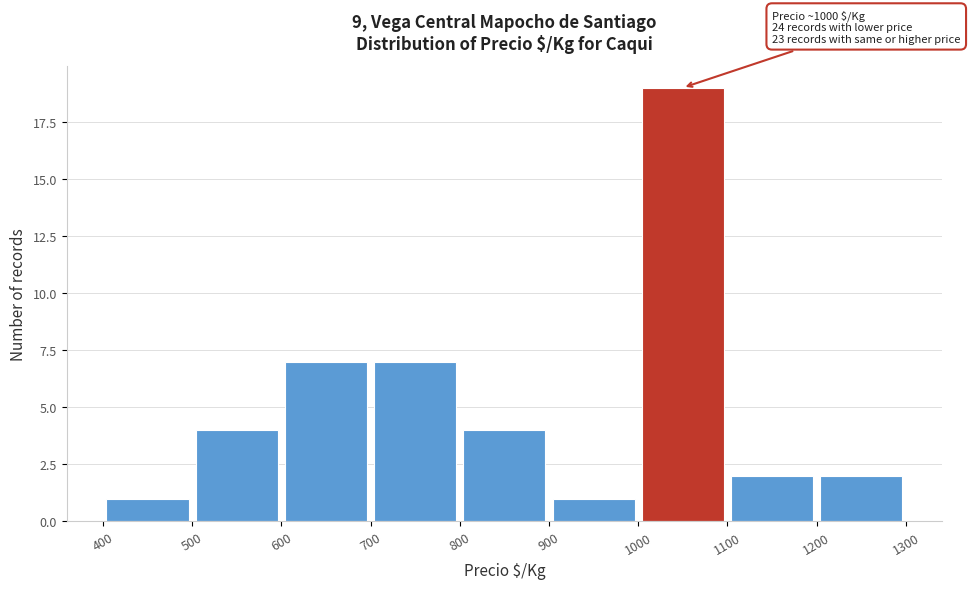

Over which range of the x-axis is the bar tallest?

1000 to 1100